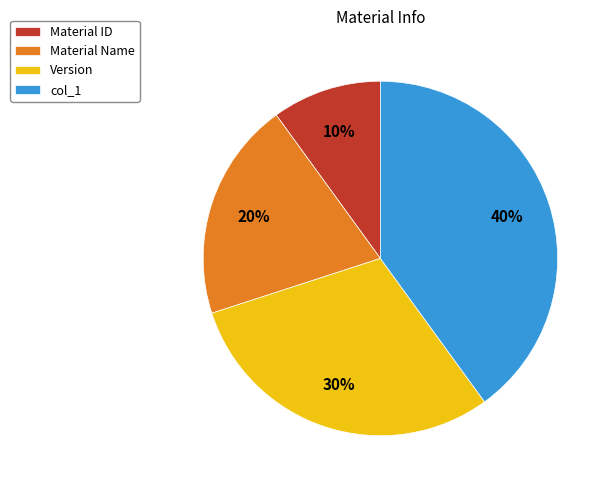

Which has a higher value, col_1 or Material Name?

col_1